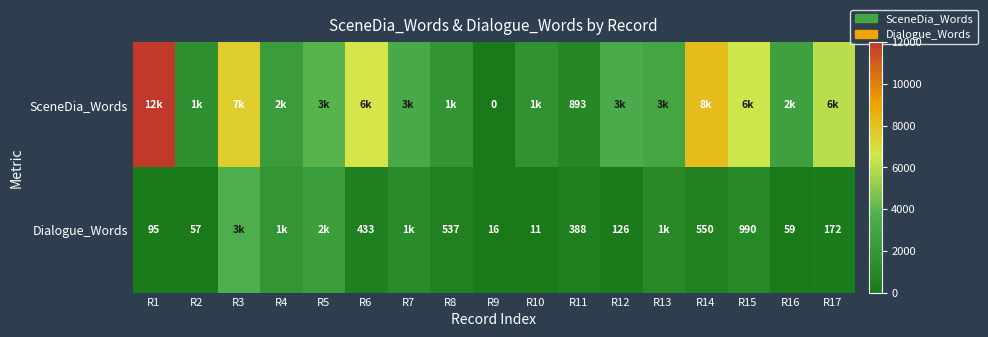

Rank the categories by Dialogue_Words value from highest to lowest.

R3, R5, R4, R7, R13, R15, R14, R8, R6, R11, R17, R12, R1, R16, R2, R9, R10